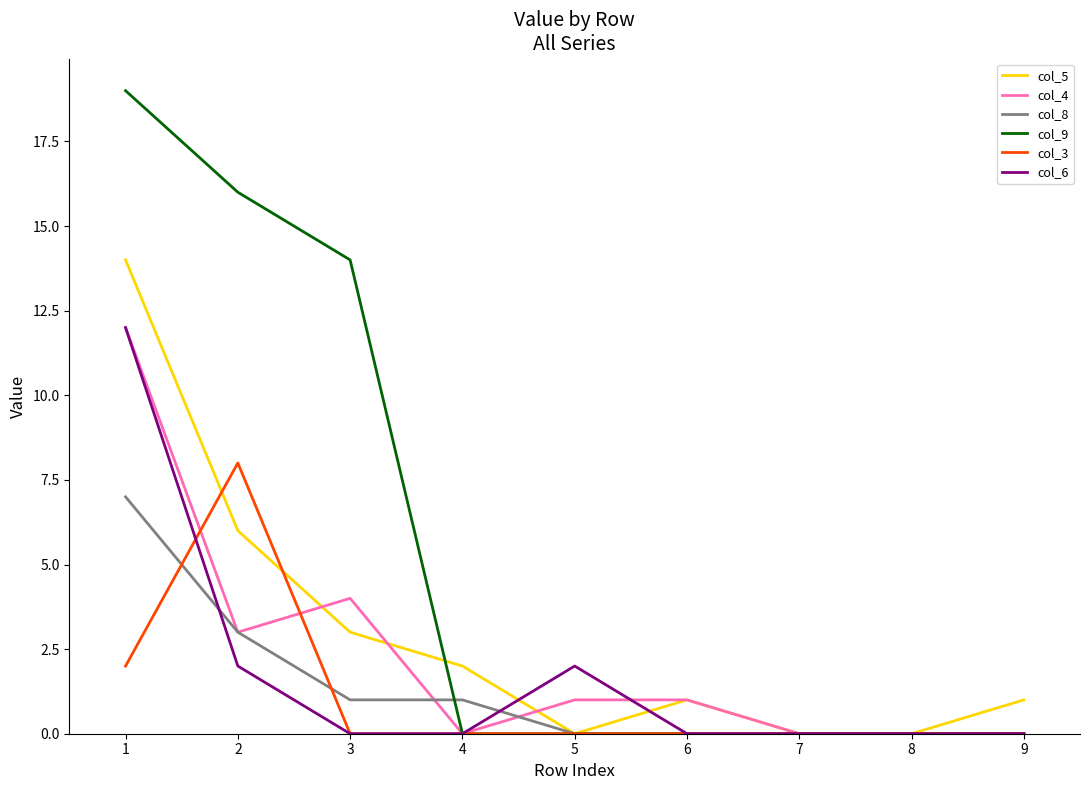

Count the number of data series in this chart.

6